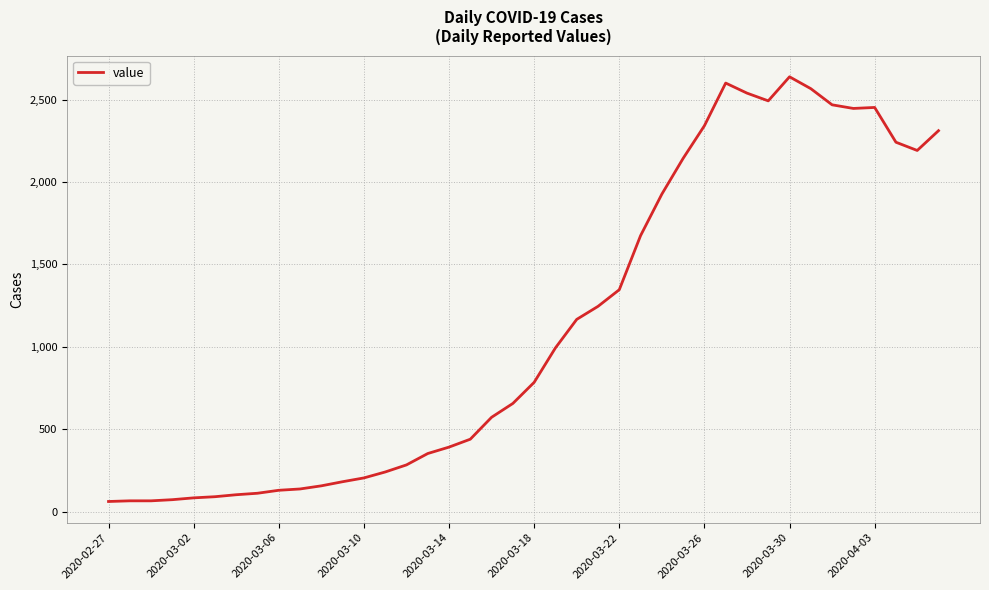

What is the difference between the maximum and minimum values?

2577